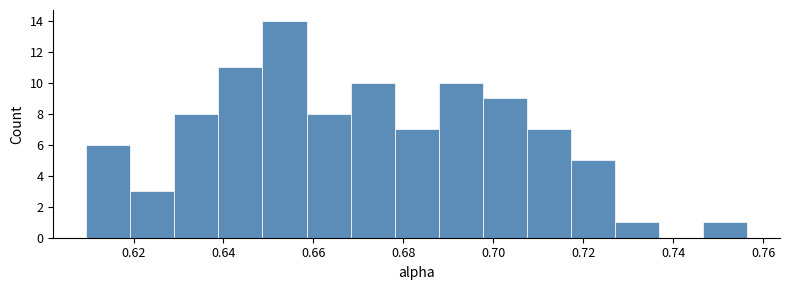

Reading left to right, list every bar in this chart as the range it spans on the x-axis followed by its height. Neither the bar edges nor the heights are printed on the chart, so give them approximately, as read against the axes.

0.610 to 0.620: 6
0.620 to 0.630: 3
0.630 to 0.638: 8
0.638 to 0.648: 11
0.648 to 0.658: 14
0.658 to 0.668: 8
0.668 to 0.678: 10
0.678 to 0.688: 7
0.688 to 0.698: 10
0.698 to 0.708: 9
0.708 to 0.718: 7
0.718 to 0.726: 5
0.726 to 0.736: 1
0.736 to 0.746: 0
0.746 to 0.756: 1